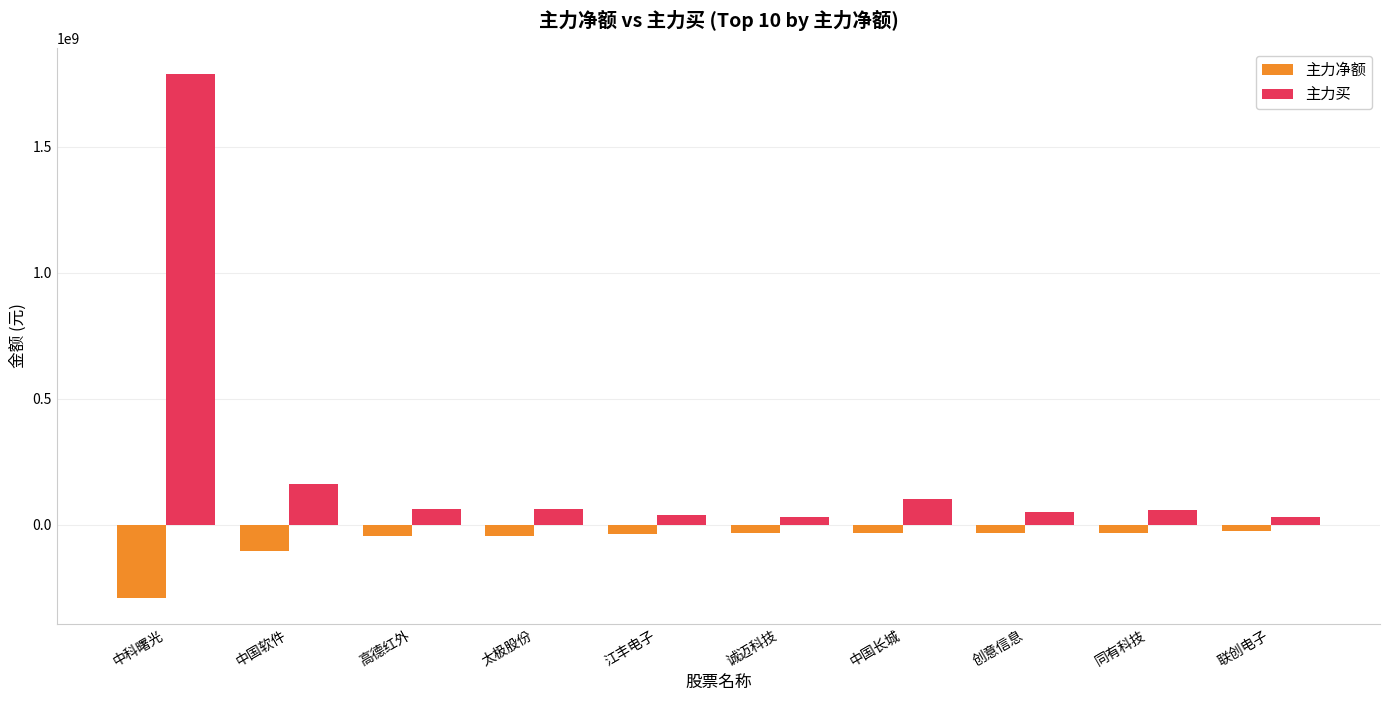

Is it true that 主力买 equals 59968686 at 同有科技?

True